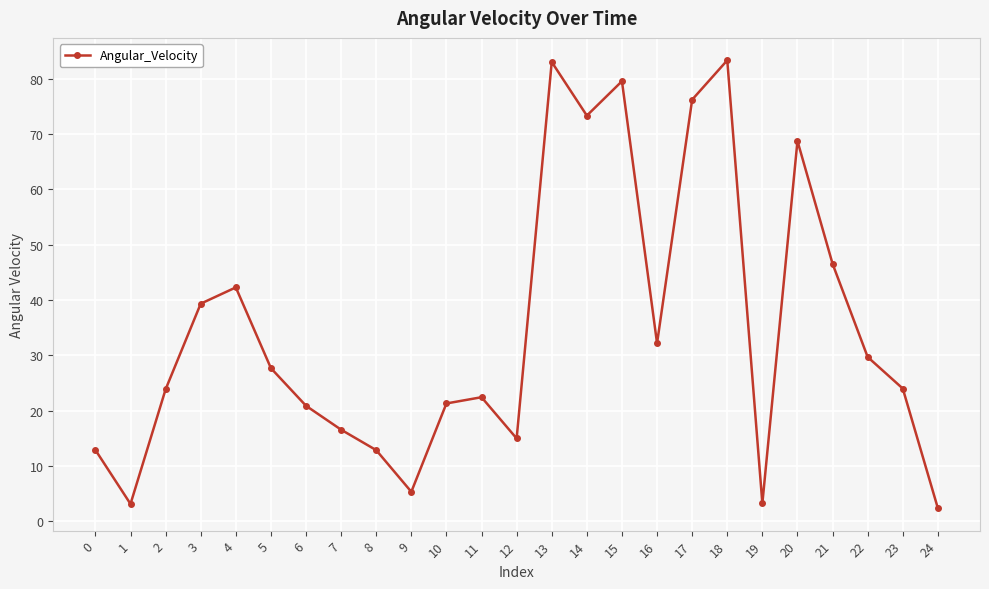

What is the value of the 19th point from the left?

83.3